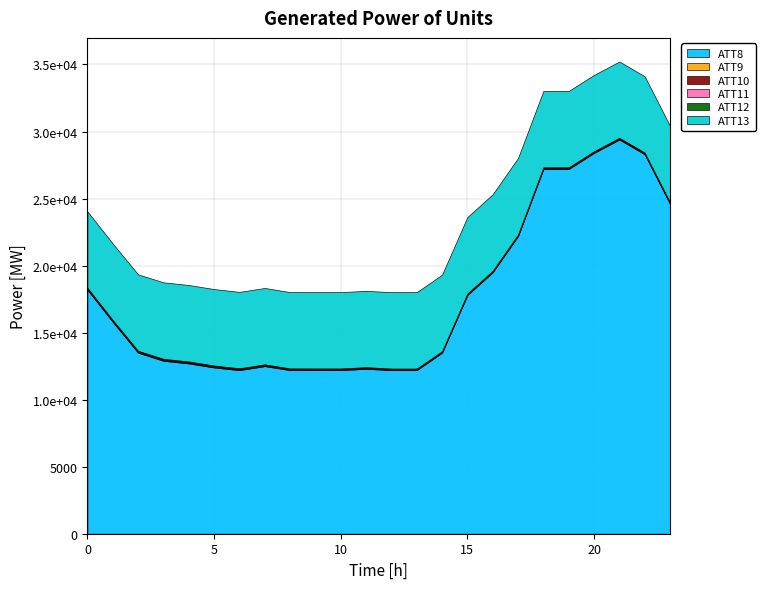

Reading right to left, transcribe all the data shown in this chart.

ATT8: 24600.0	28300.0	29400.0	28400.0	27200.0	27200.0	22200.0	19500.0	17800.0	13500.0	12200.0	12200.0	12300.0	12200.0	12200.0	12200.0	12500.0	12200.0	12400.0	12700.0	12900.0	13500.0	15800.0	18200.0
ATT9: 42.8	42.5	44.0	43.7	43.3	41.6	40.9	38.7	38.4	36.2	36.1	36.4	37.0	37.6	37.9	36.7	38.9	39.1	39.7	40.4	42.0	40.2	38.3	41.0
ATT10: 21.8	23.7	24.0	22.9	22.5	22.2	20.7	19.8	20.5	21.9	23.6	24.7	25.8	26.7	28.1	32.1	35.6	37.7	39.6	41.6	38.9	35.5	35.4	38.4
ATT11: 41.6	42.3	43.3	42.5	43.3	43.2	42.3	40.2	40.2	39.5	37.4	37.2	37.9	37.9	37.8	37.6	39.5	39.4	40.0	39.2	40.6	39.6	40.5	40.3
ATT12: 20.9	23.4	23.2	23.3	23.1	22.4	22.0	20.5	20.8	21.6	23.1	22.9	24.5	25.0	24.4	25.1	22.7	25.0	28.3	28.7	28.1	29.4	30.6	25.8
ATT13: 5687.6	5687.0	5687.1	5688.8	5693.8	5694.0	5699.5	5701.0	5699.8	5703.4	5697.4	5694.2	5692.7	5690.5	5689.7	5690.0	5693.5	5696.5	5700.7	5700.7	5702.4	5699.2	5699.1	5699.0